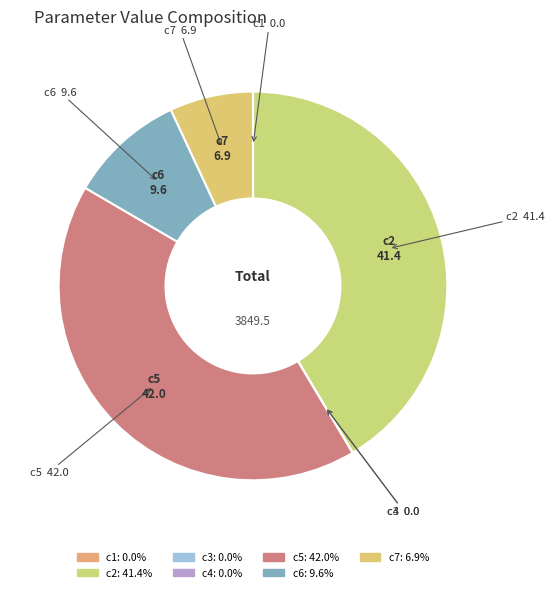

Which category has the biggest portion of the pie?

c5